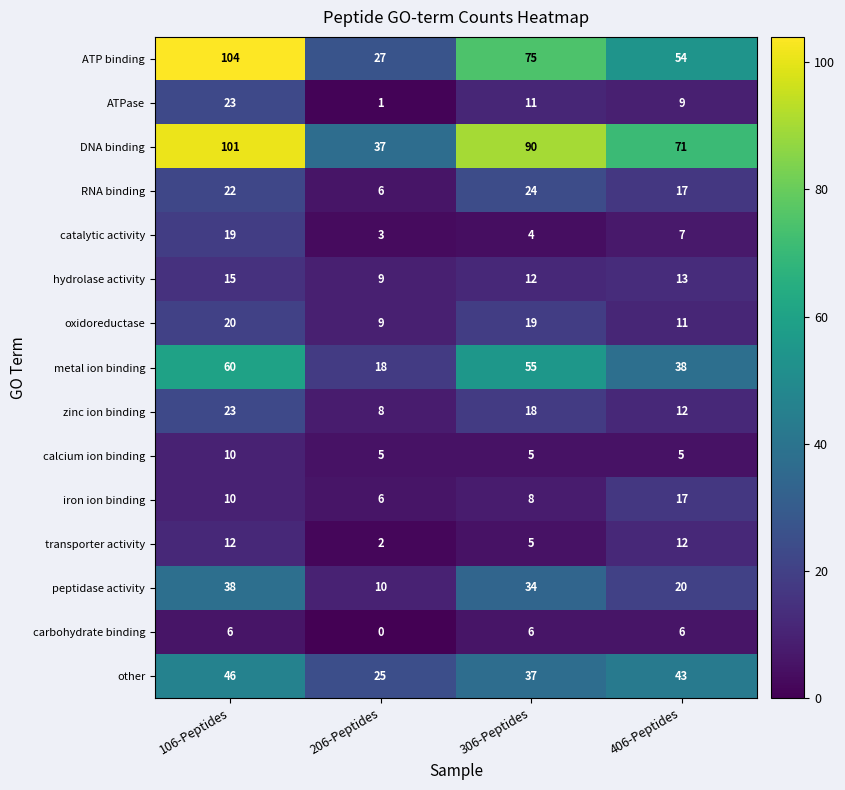

The value of metal ion binding at 306-Peptides is 55. True or false?

True